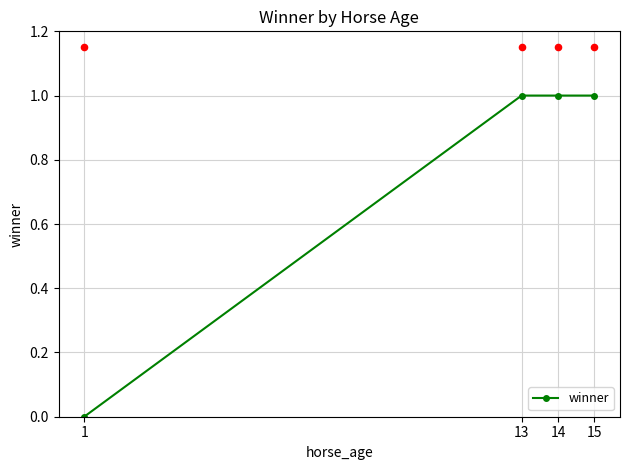

Which has a higher value, 14 or 13?

14